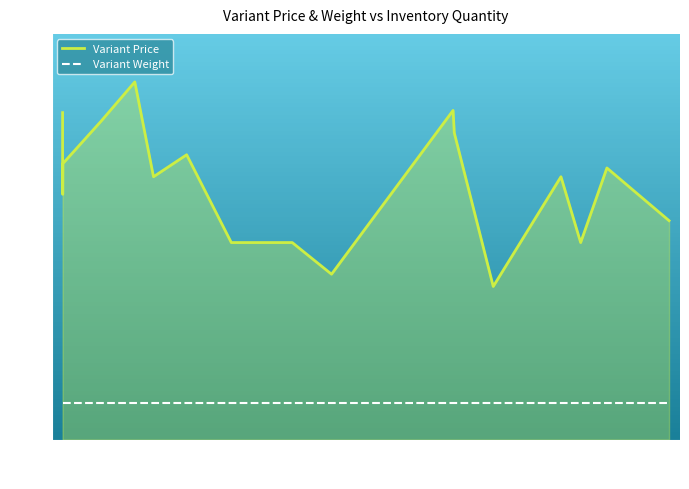

Does the chart have visible grid lines?

No